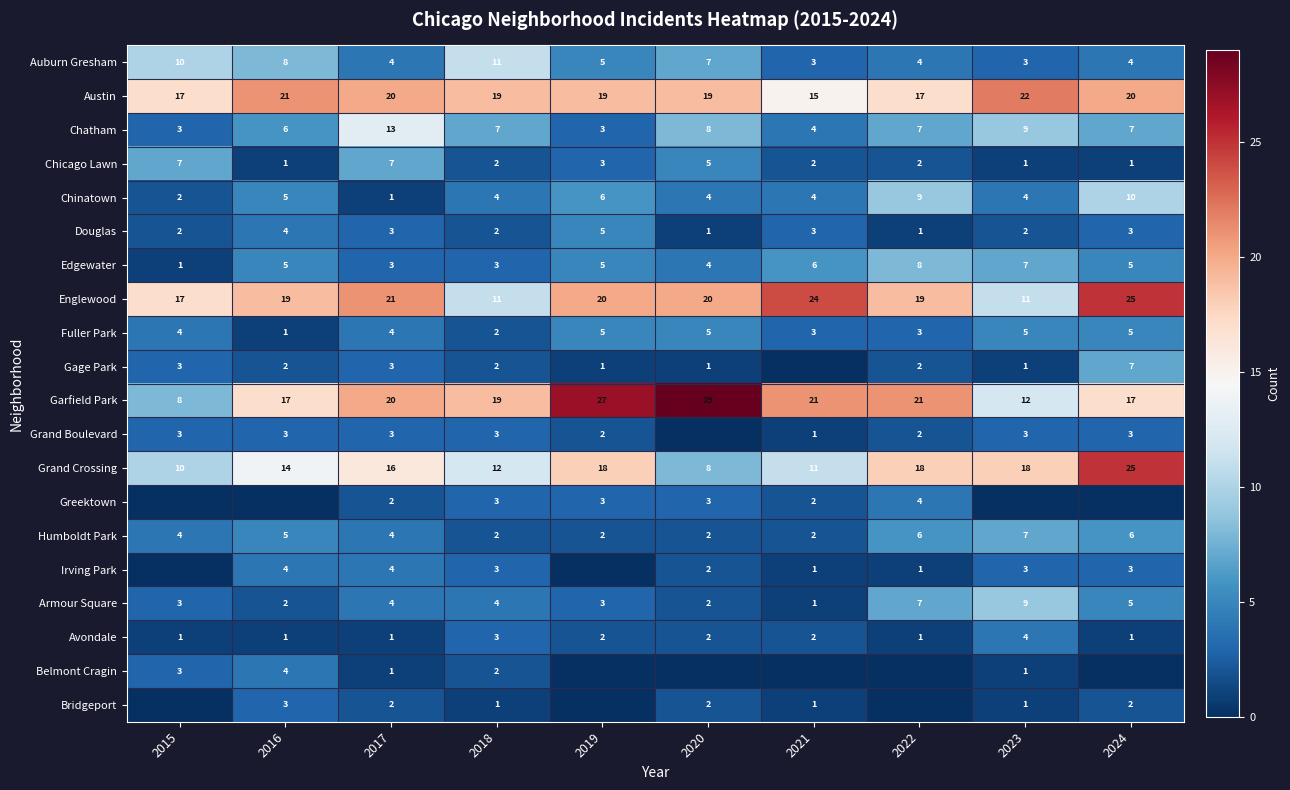

Which label corresponds to the smallest value in the chart?

2021